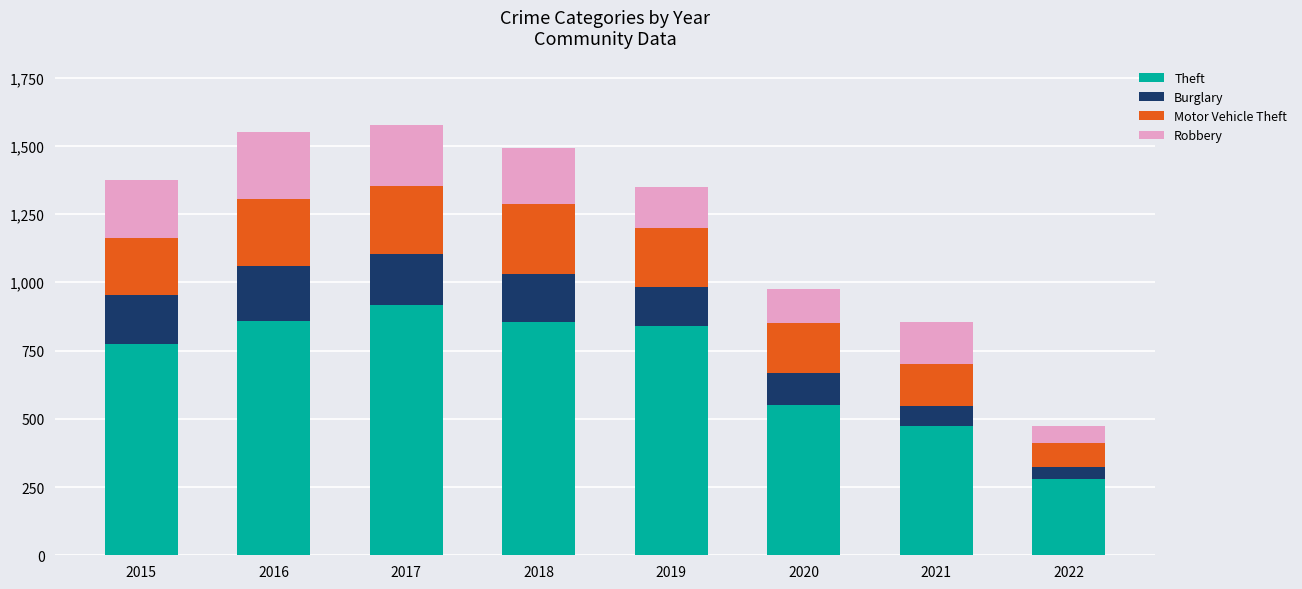

What is the total value across all series at 2022?

472